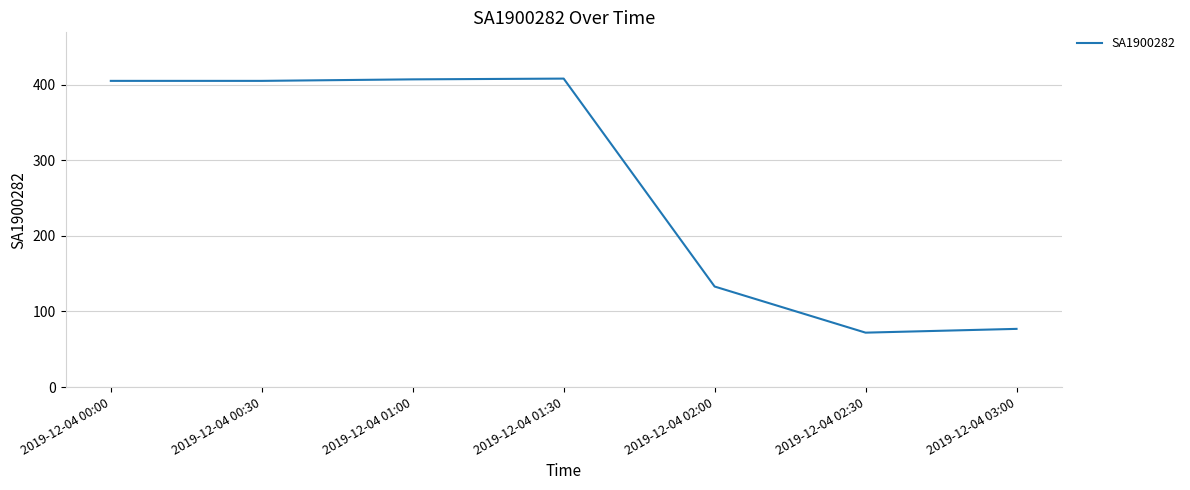

The value at 2019-12-04 02:30 is 72. True or false?

True